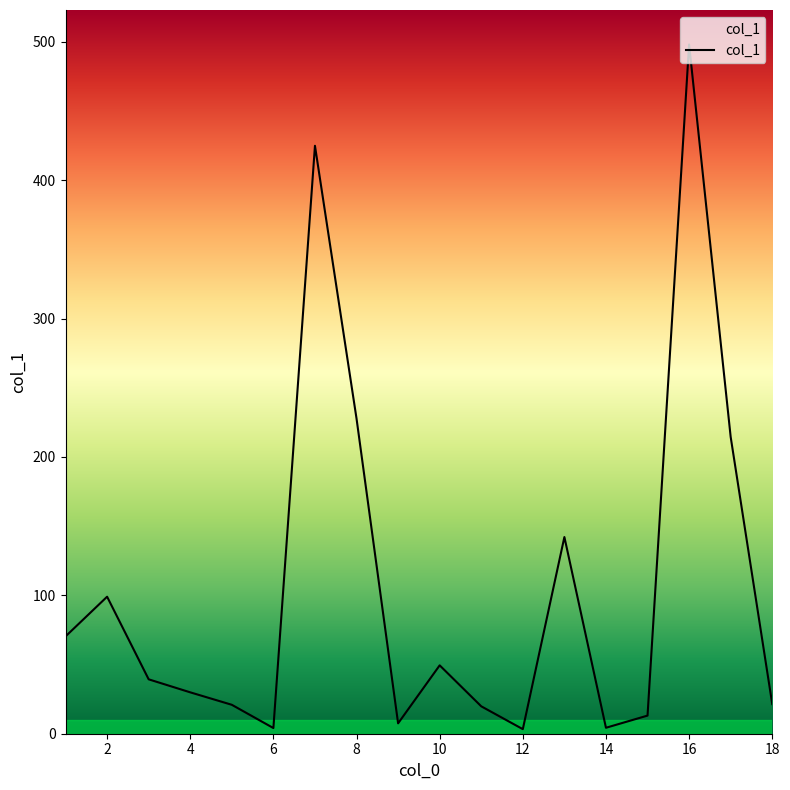

What is the difference between the maximum and minimum values?

494.7